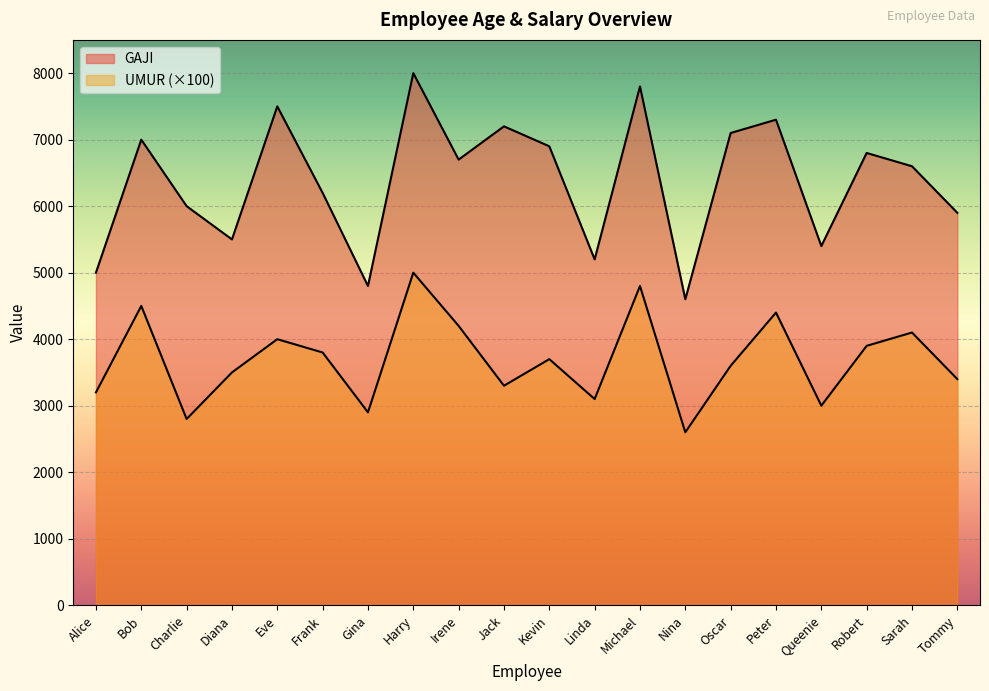

At how many categories does at least one series exceed 3145?

20